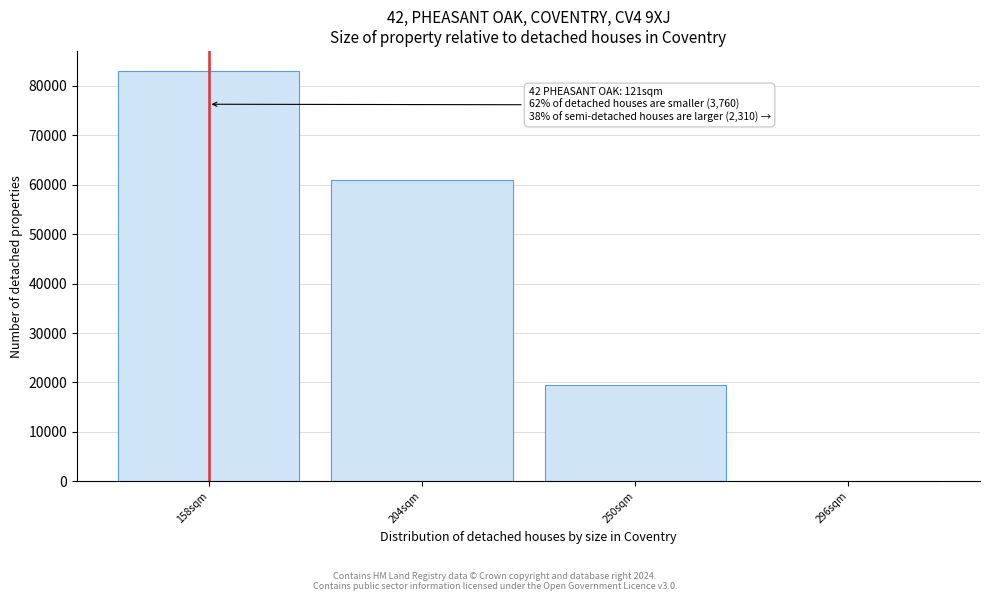

Reading left to right, transcribe all the data shown in this chart.

158sqm=82877.5	204sqm=61015.8	250sqm=19500.0	296sqm=166.7